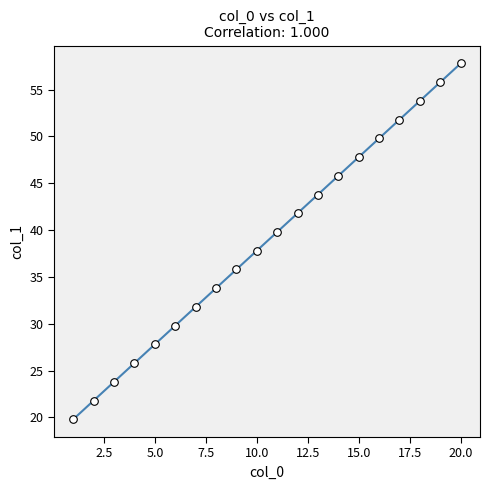

What is the range of X values (max minus min)?

19.0